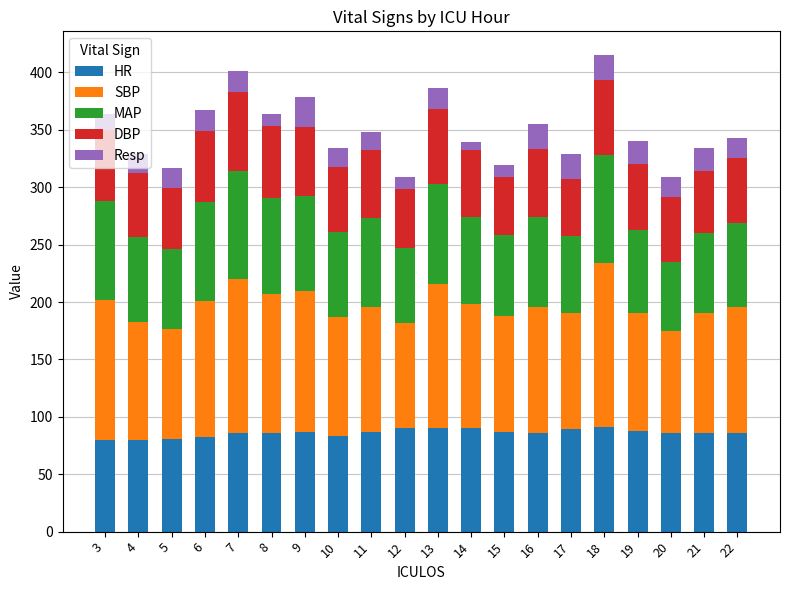

The value of HR at 17 is 24.0. True or false?

False